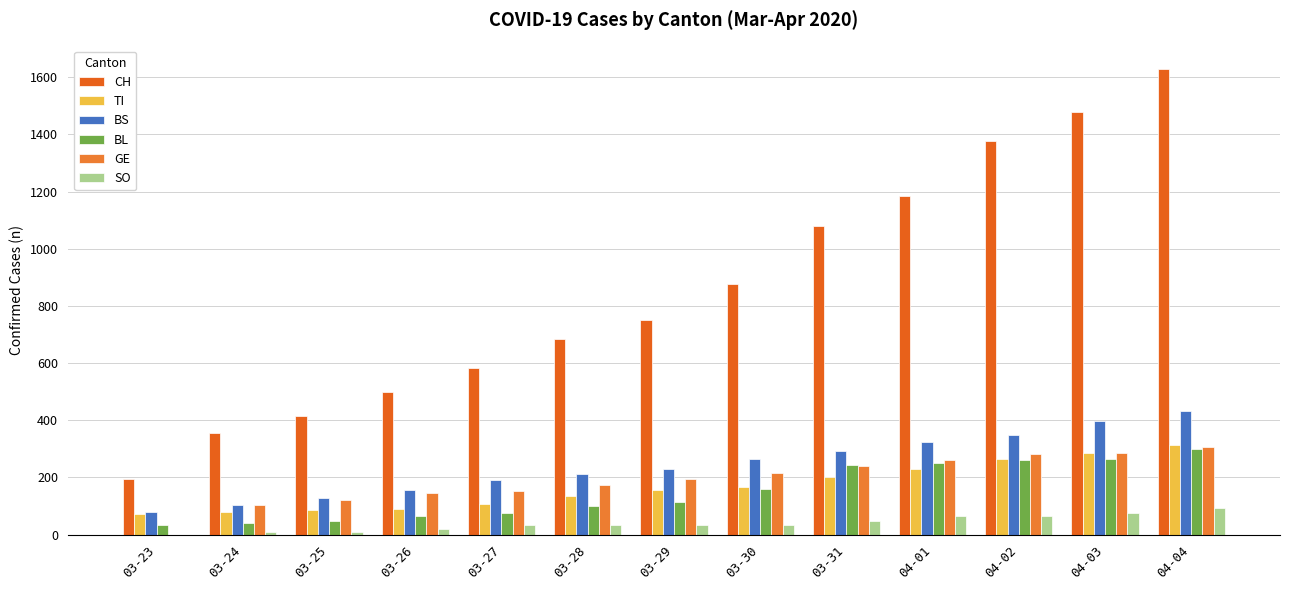

What is the highest value of the BS series?

434